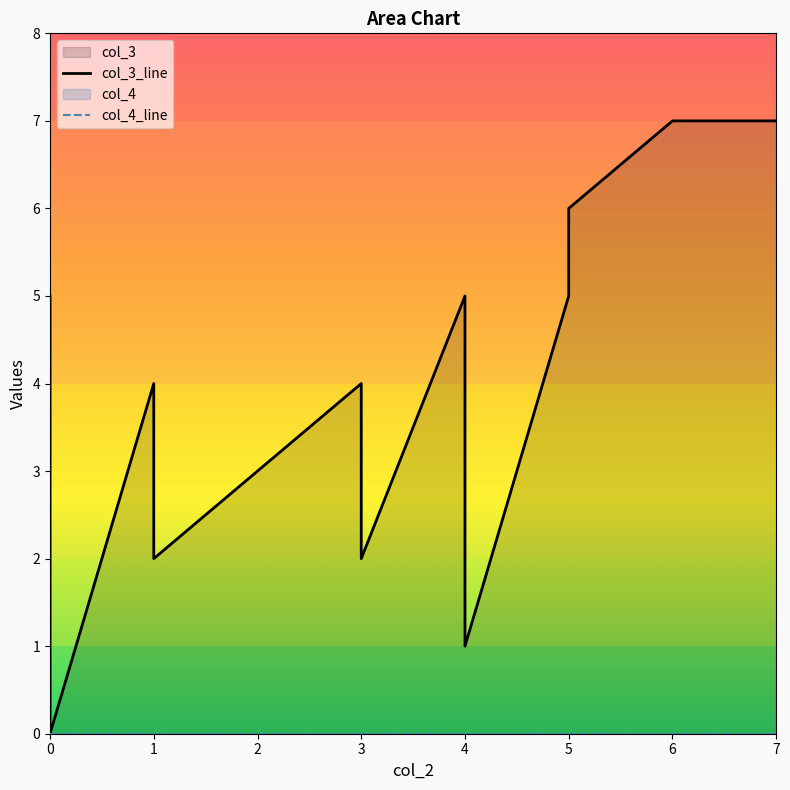

How many lines are shown in the chart?

2